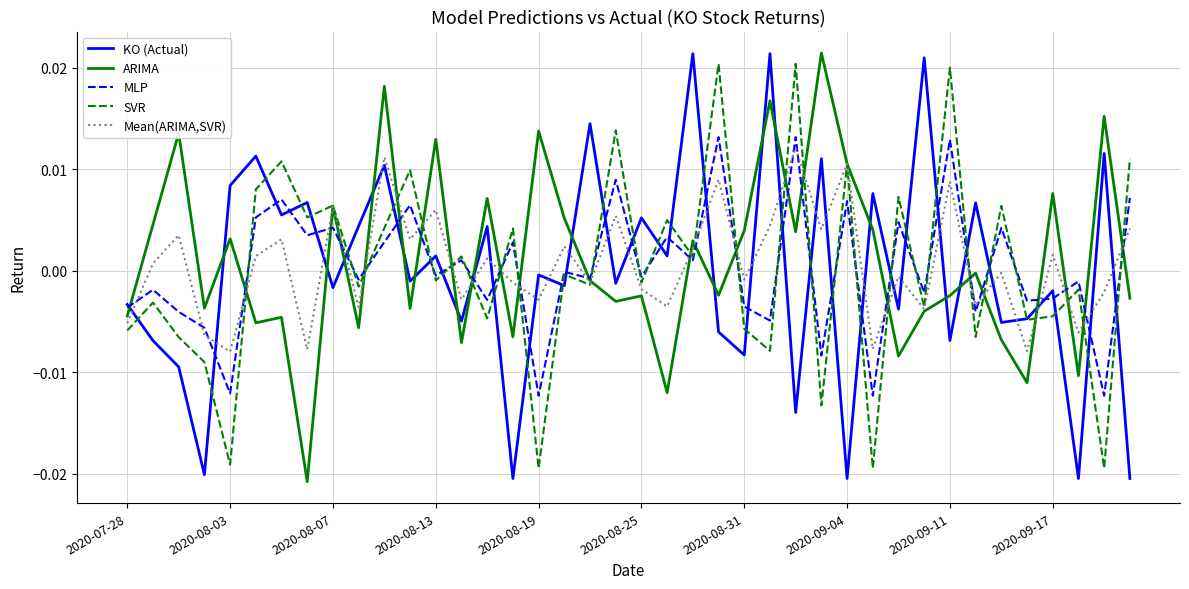

How many positive values does the Mean(ARIMA,SVR) series have?

20